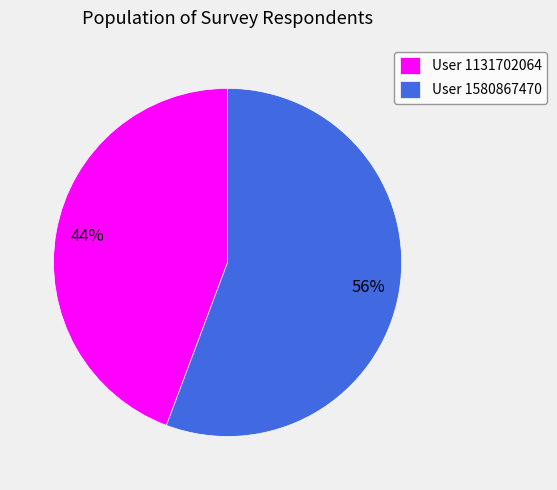

Rank the categories by value from highest to lowest.

User 1580867470, User 1131702064